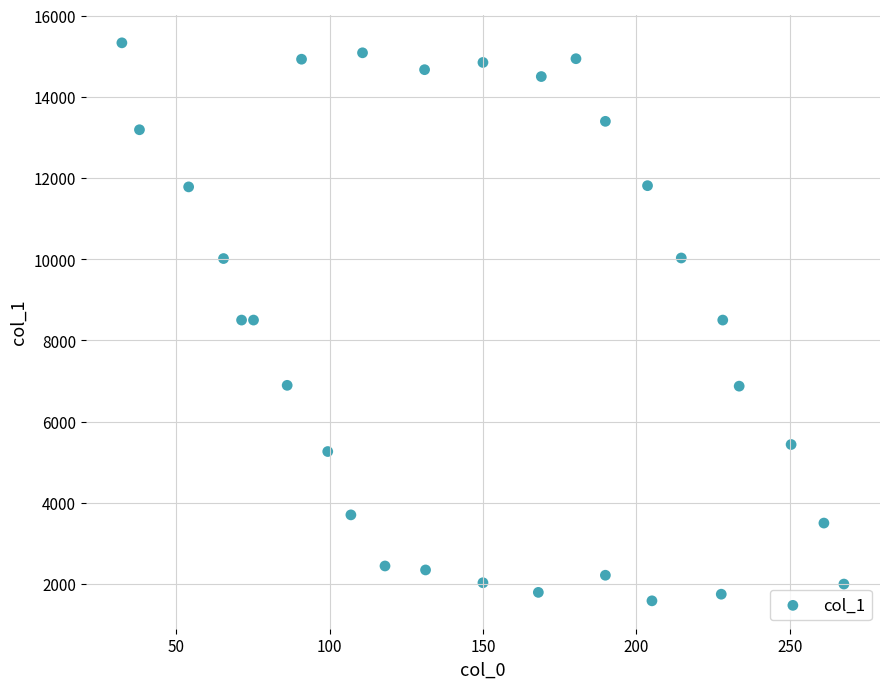

What is the range of X values (max minus min)?

235.4